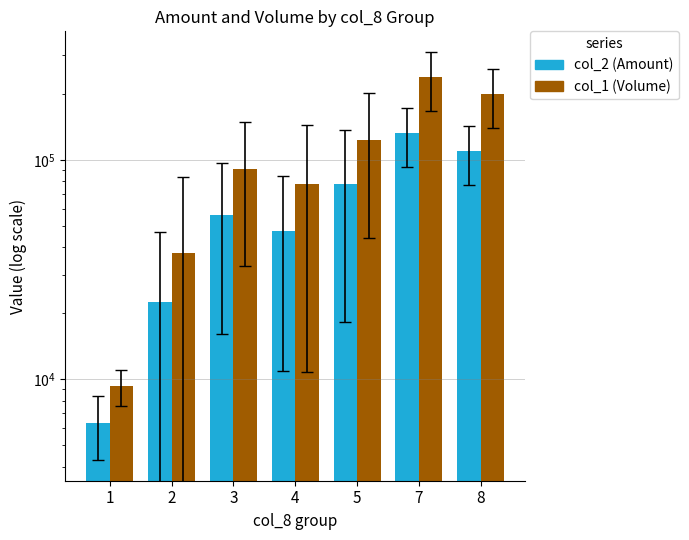

How many bars are there in each group?

2